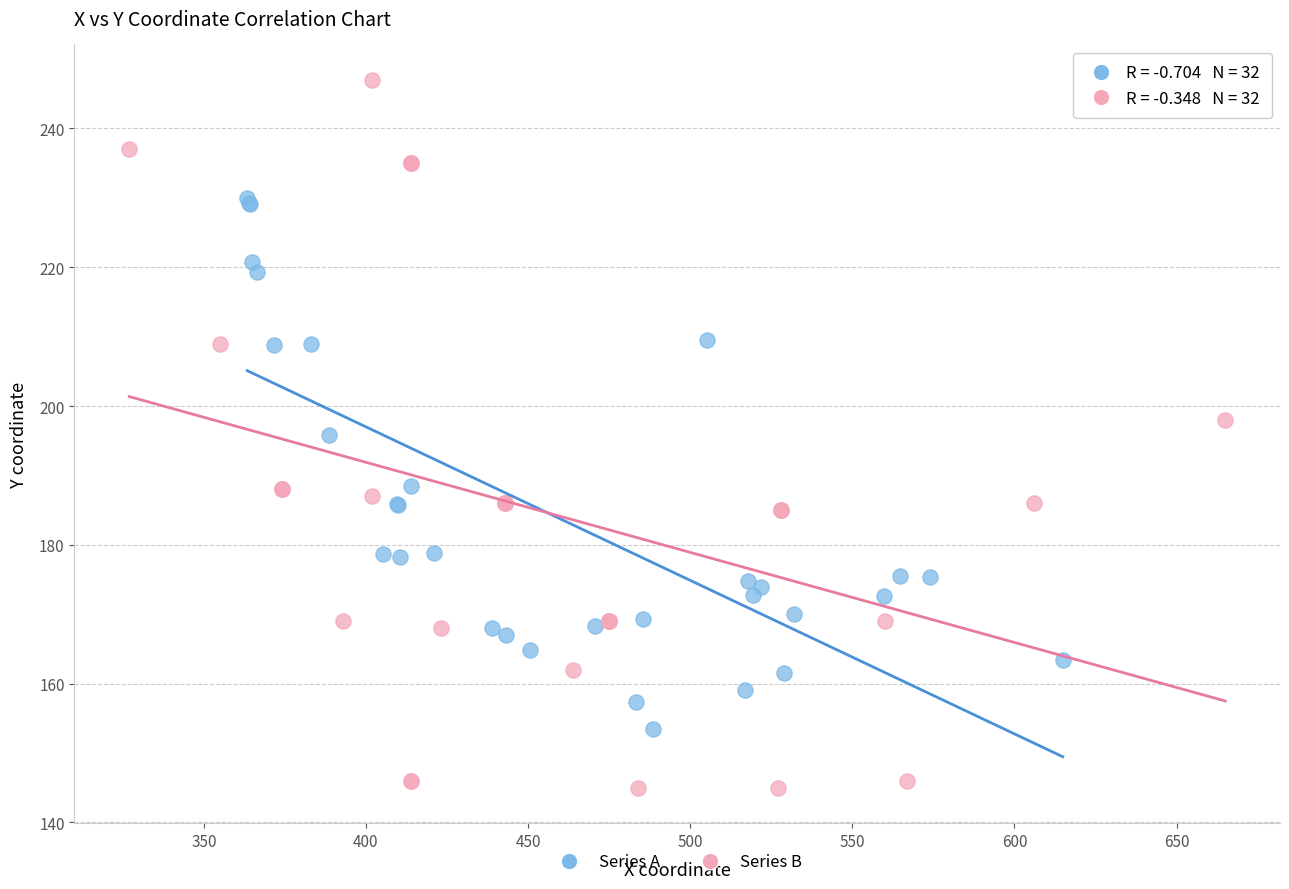

Which series reaches the maximum Y coordinate?

Series B